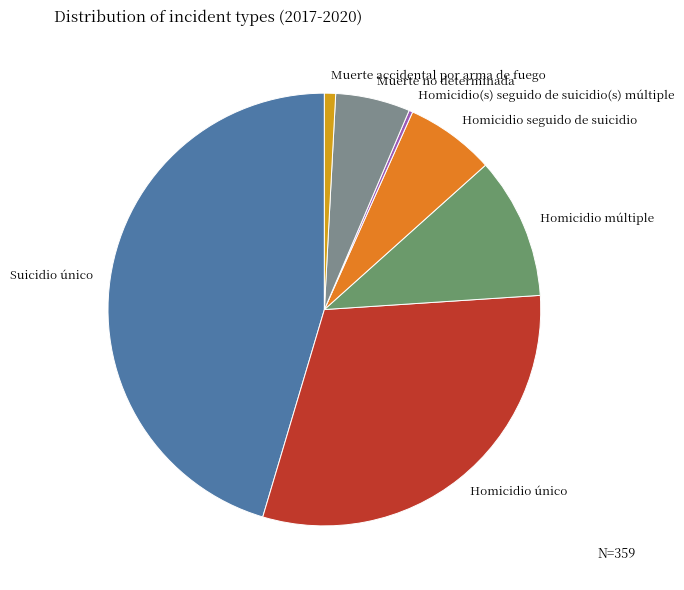

What is the largest slice in the pie chart?

Suicidio único